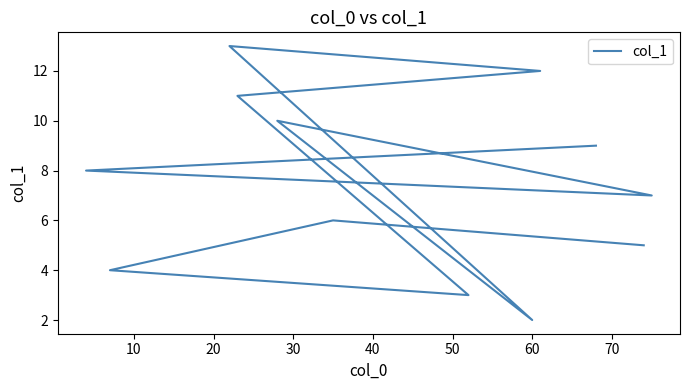

How many series are shown in this chart?

1